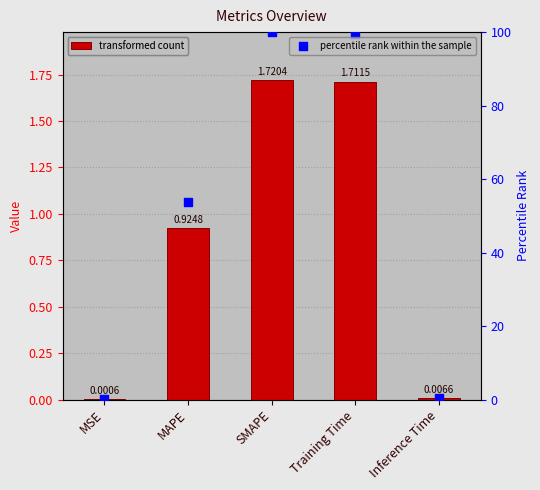

What is the total value across all series at MAPE?

54.7